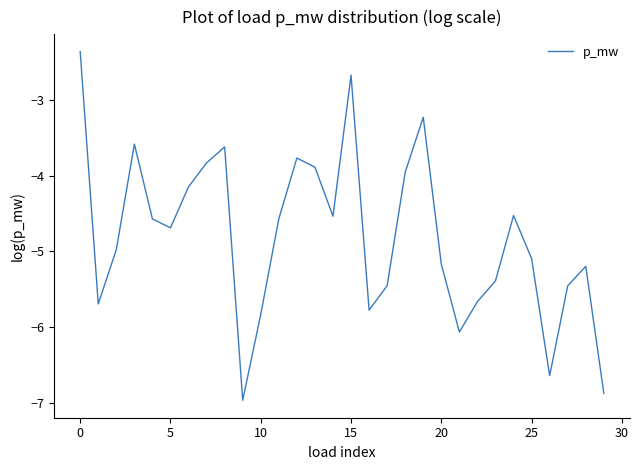

Count the number of data series in this chart.

1